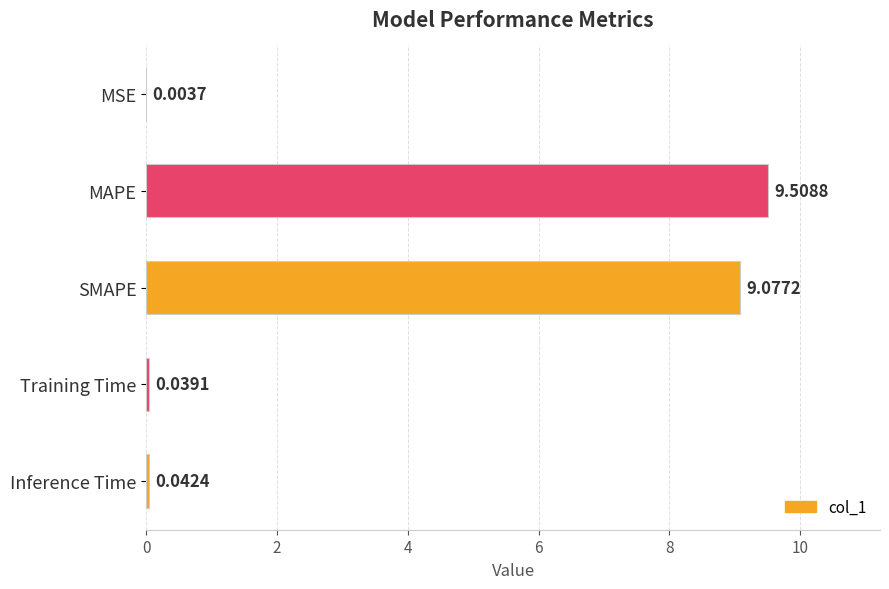

Which category has the highest value across all series?

MAPE